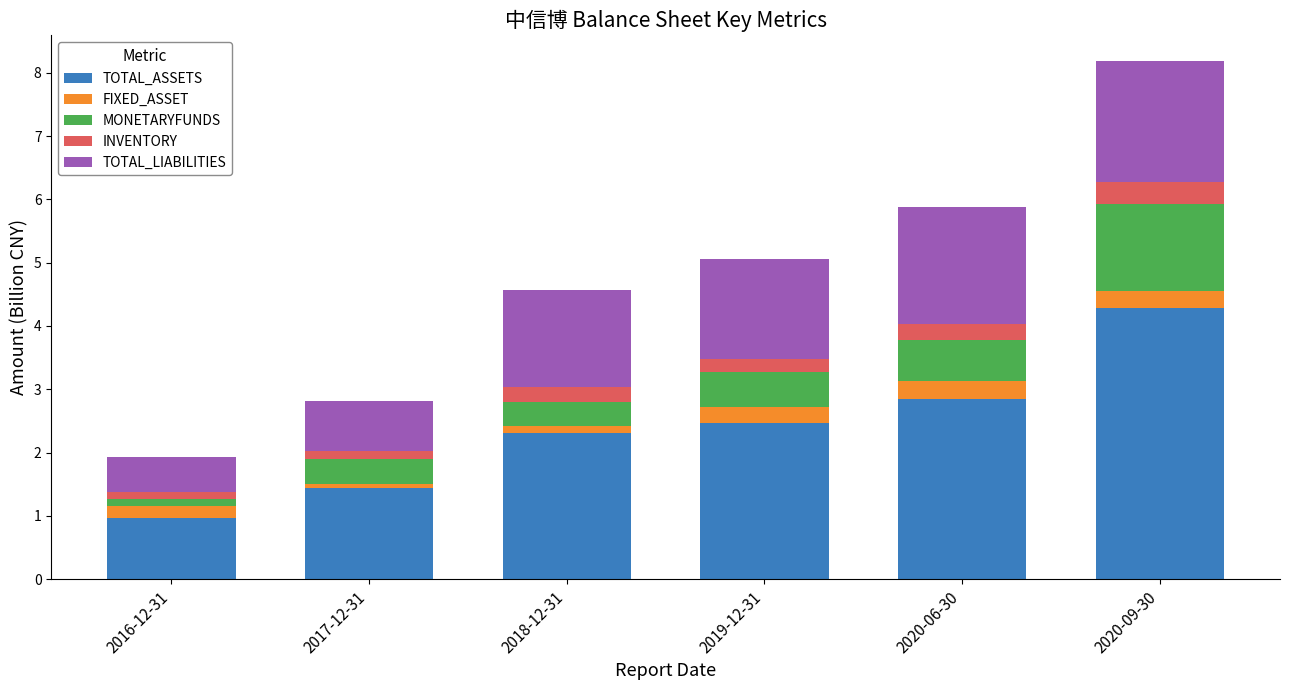

How many bars are there in total?

6